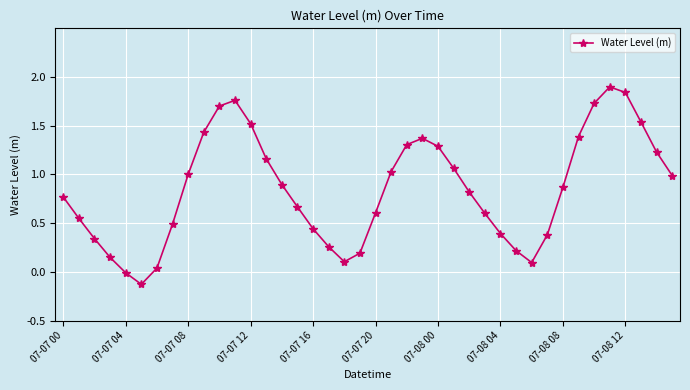

How many points are higher than both their immediate neighbors (excluding endpoints)?

3